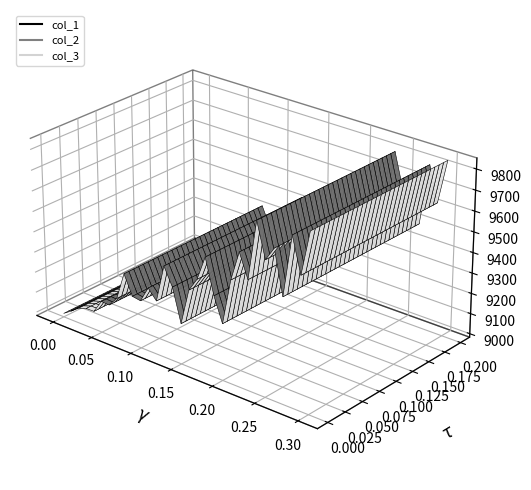

What are all the series names shown in the legend?

col_1, col_2, col_3